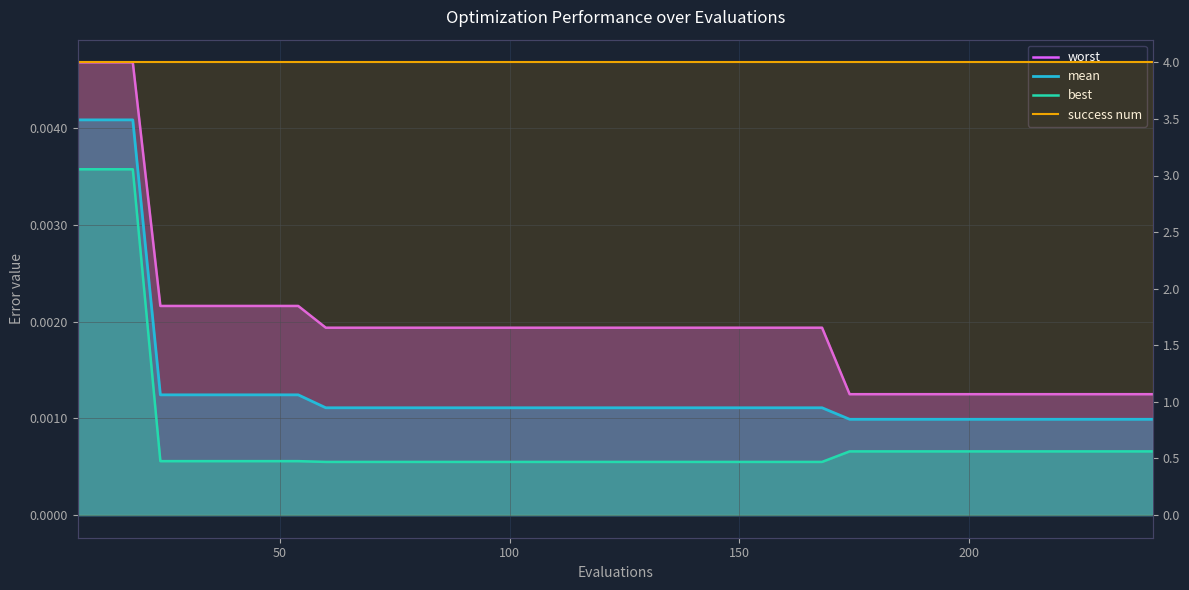

List the series in order of their peak value, highest first.

success num, worst, mean, best